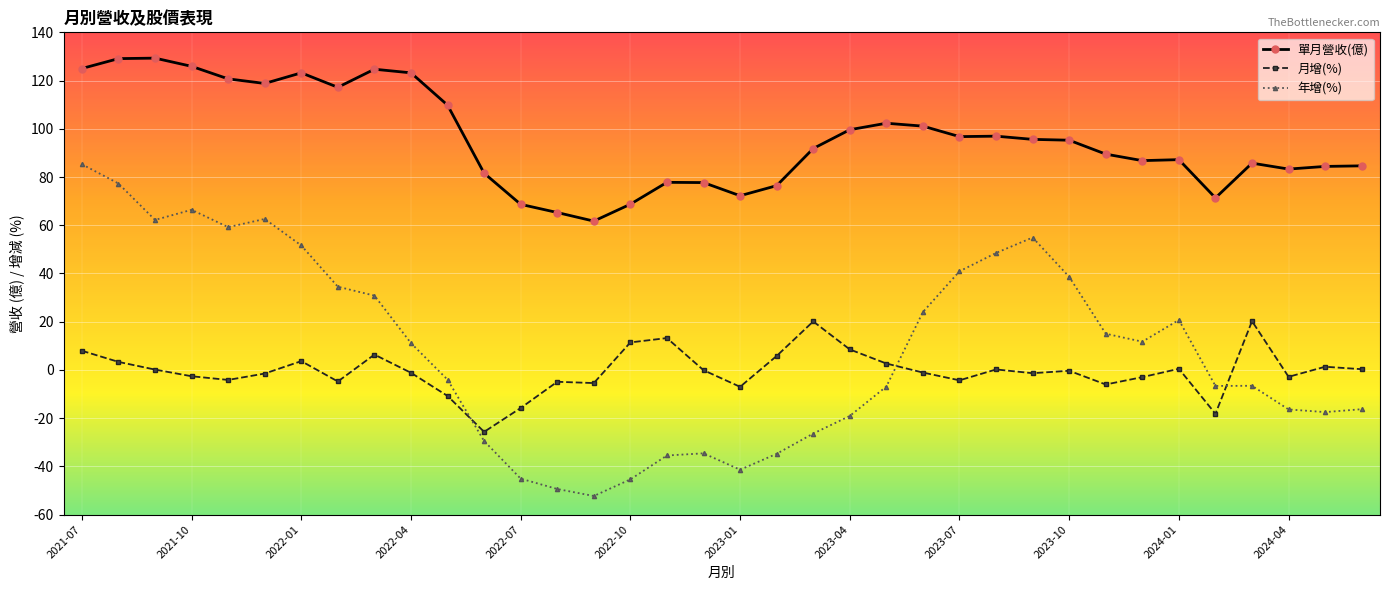

Does the chart display data point markers on the line(s)?

Yes